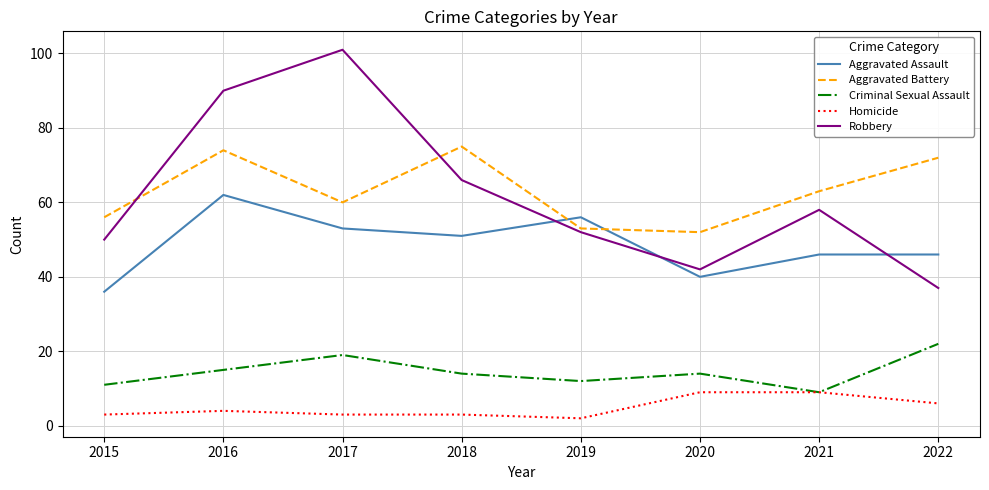

The Aggravated Battery series shows 60 at 2017. True or false?

True